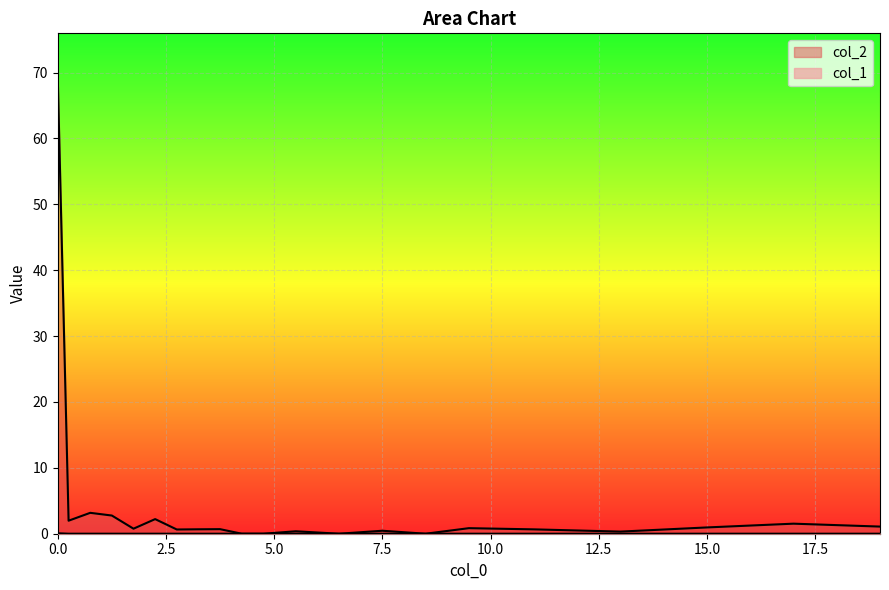

How many lines are shown in the chart?

2